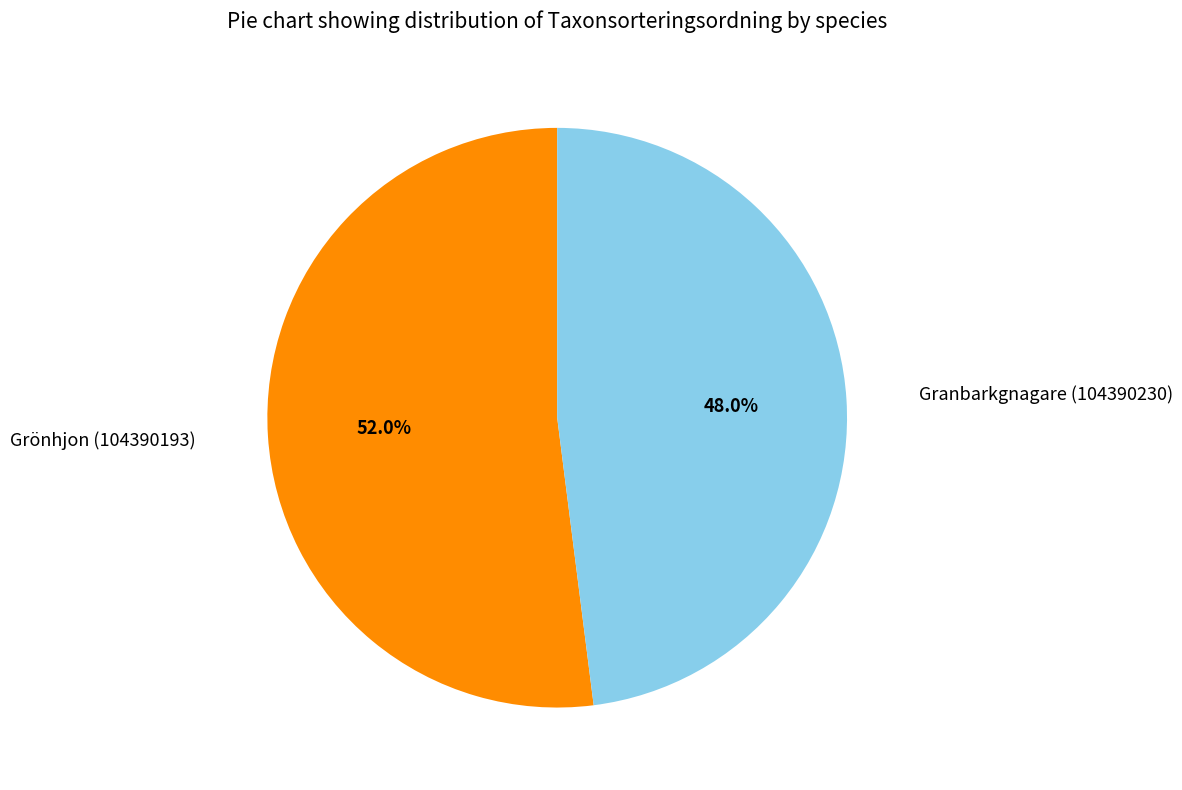

Count the number of slices in the pie.

2